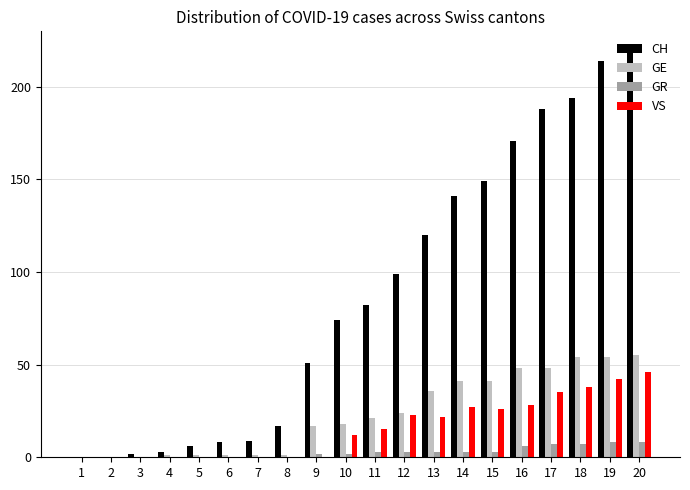

Is it true that VS equals 55 at 18?

False